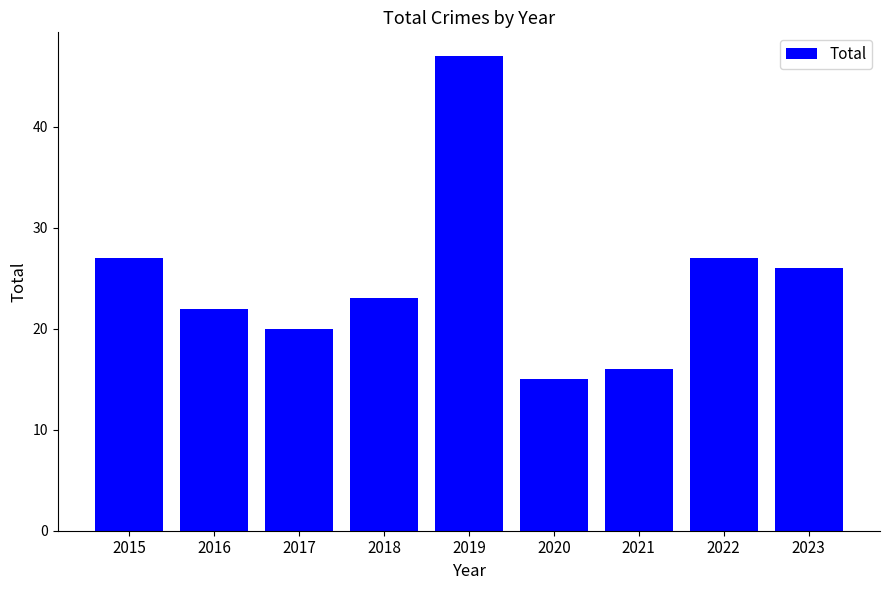

What is the sum of all values?

223